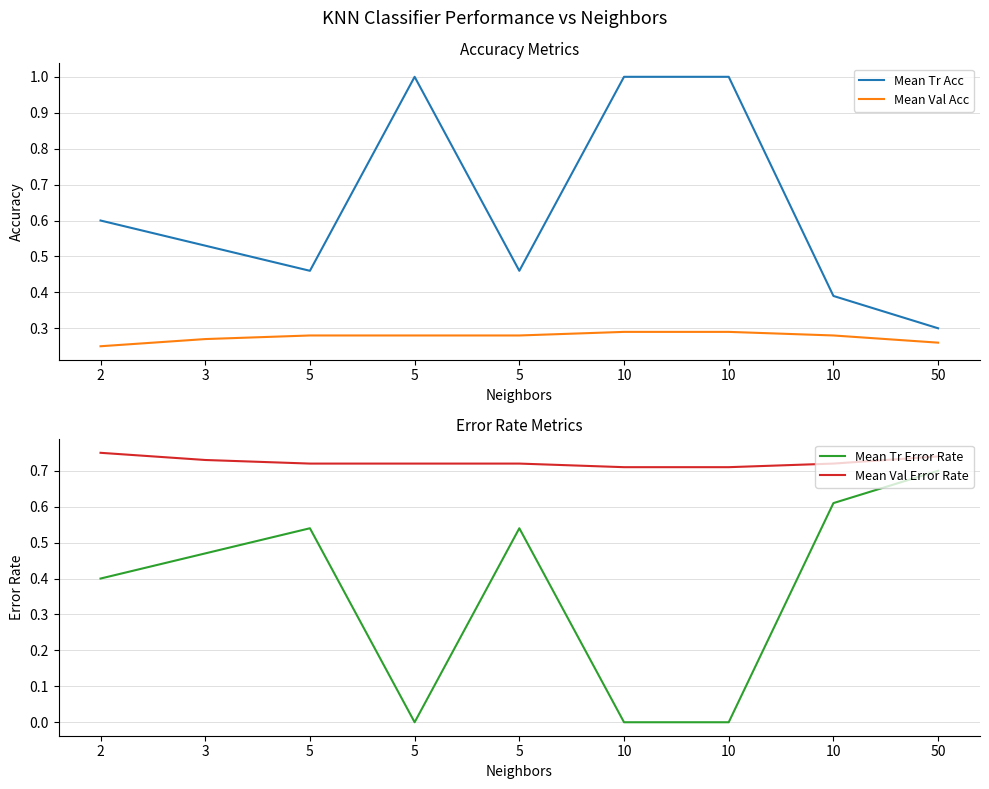

Is this an area chart (filled region under the line)?

No